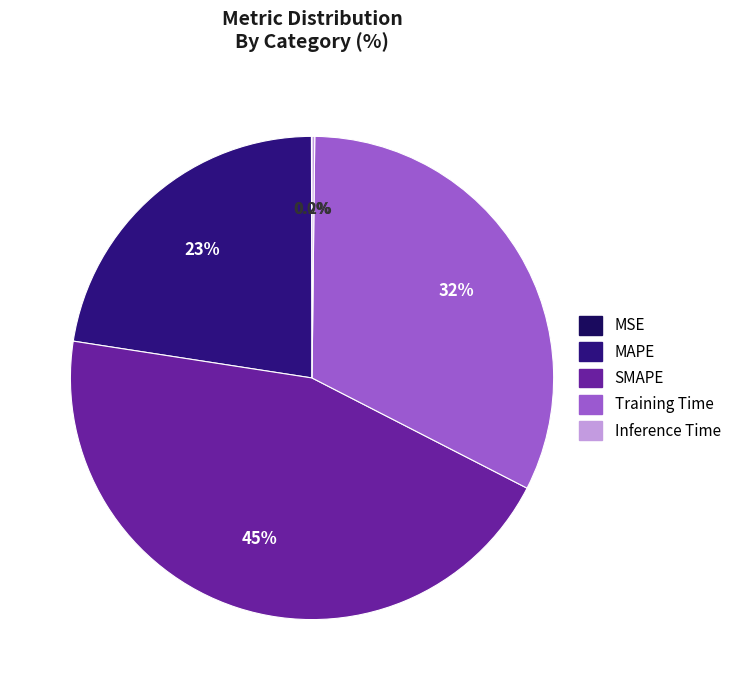

Which category has the smallest portion of the pie?

MSE